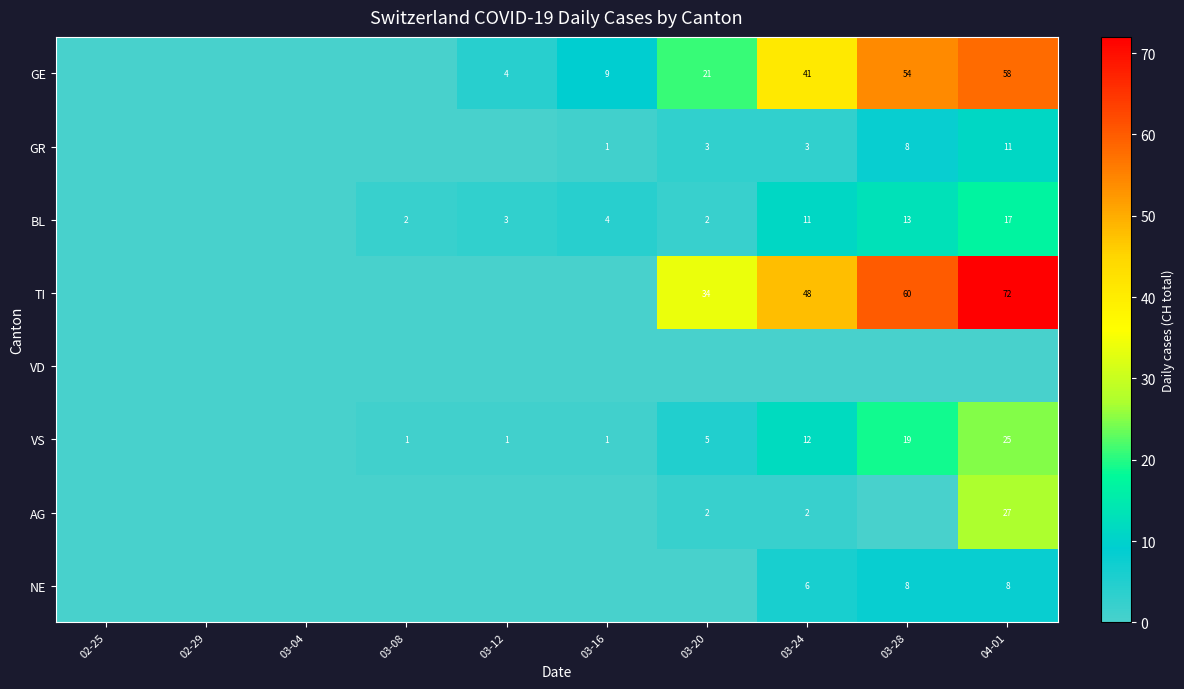

Is it true that TI equals 87 at 03-28?

False